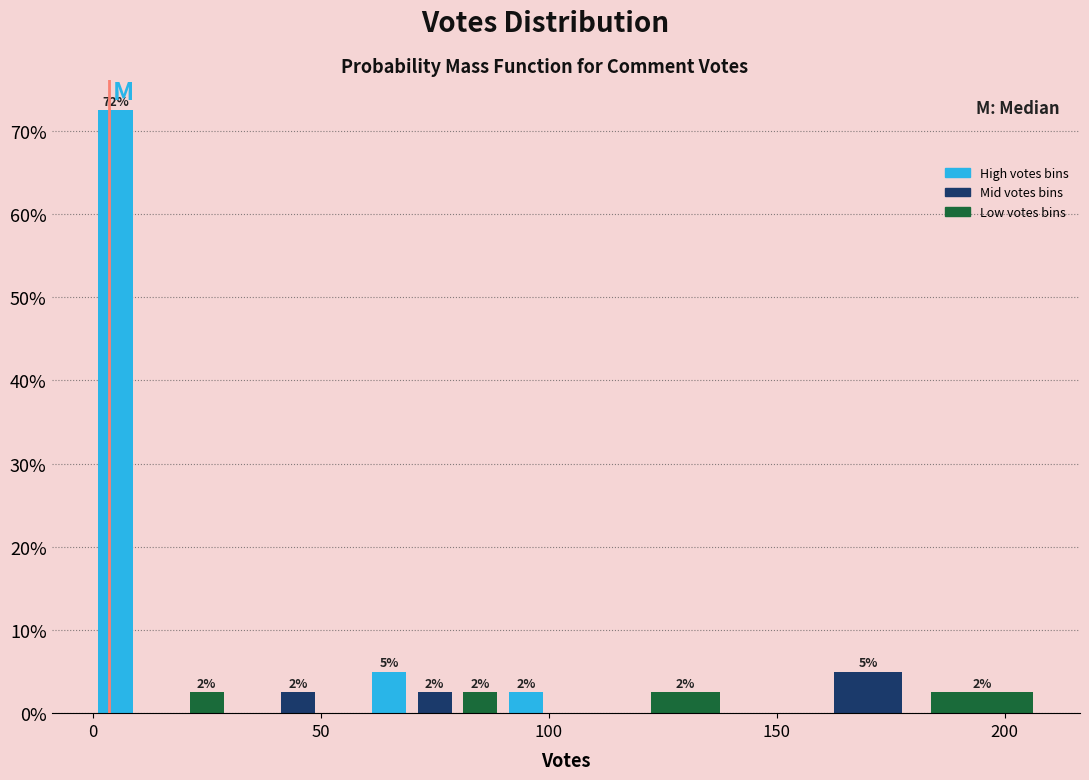

Around what value on the x-axis is the tallest bar? Give the approximate position of its centre, as read against the axis.

5